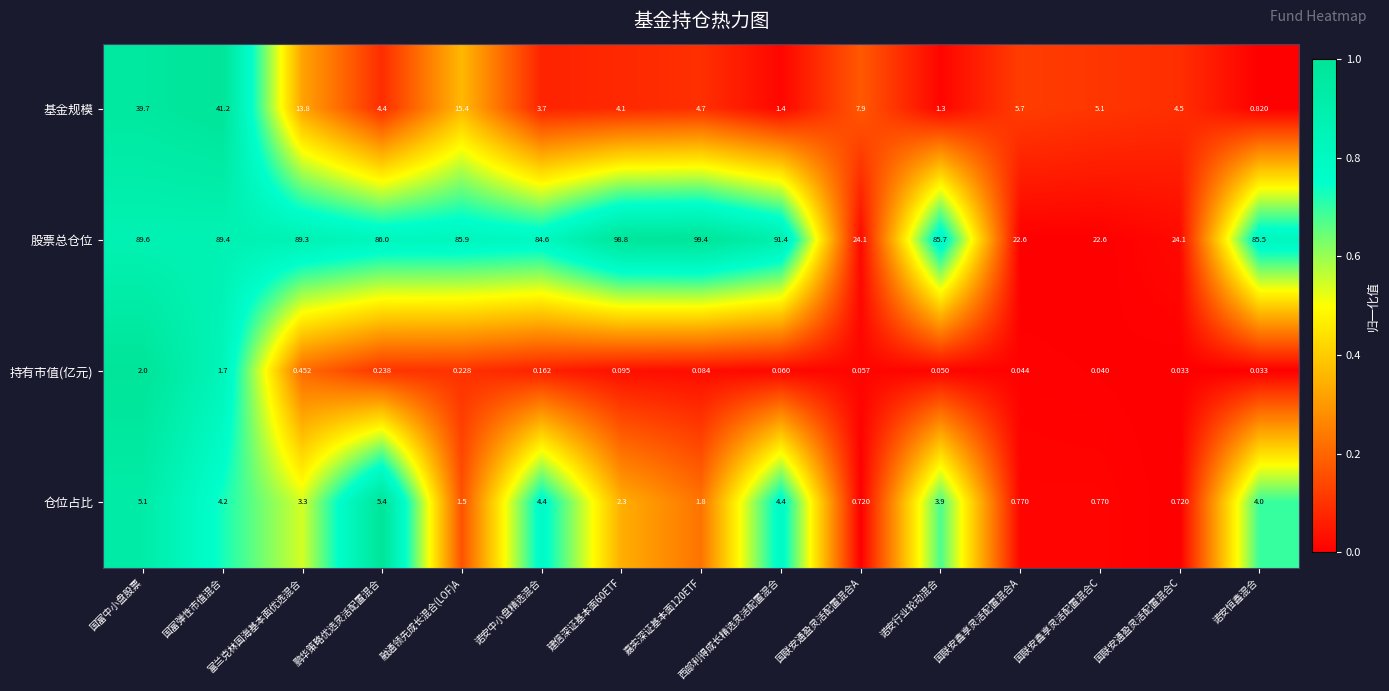

At which category is the sum across all series the highest?

国富弹性市值混合